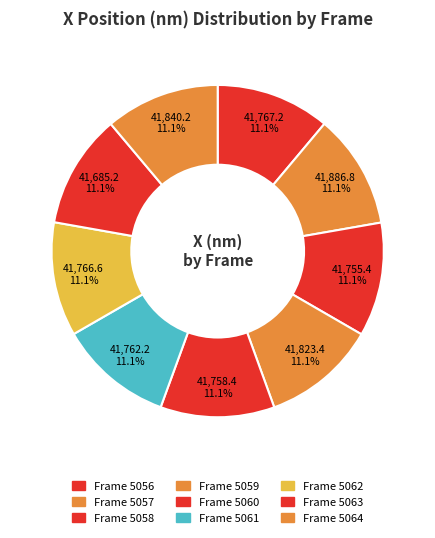

Count the number of slices in the pie.

9